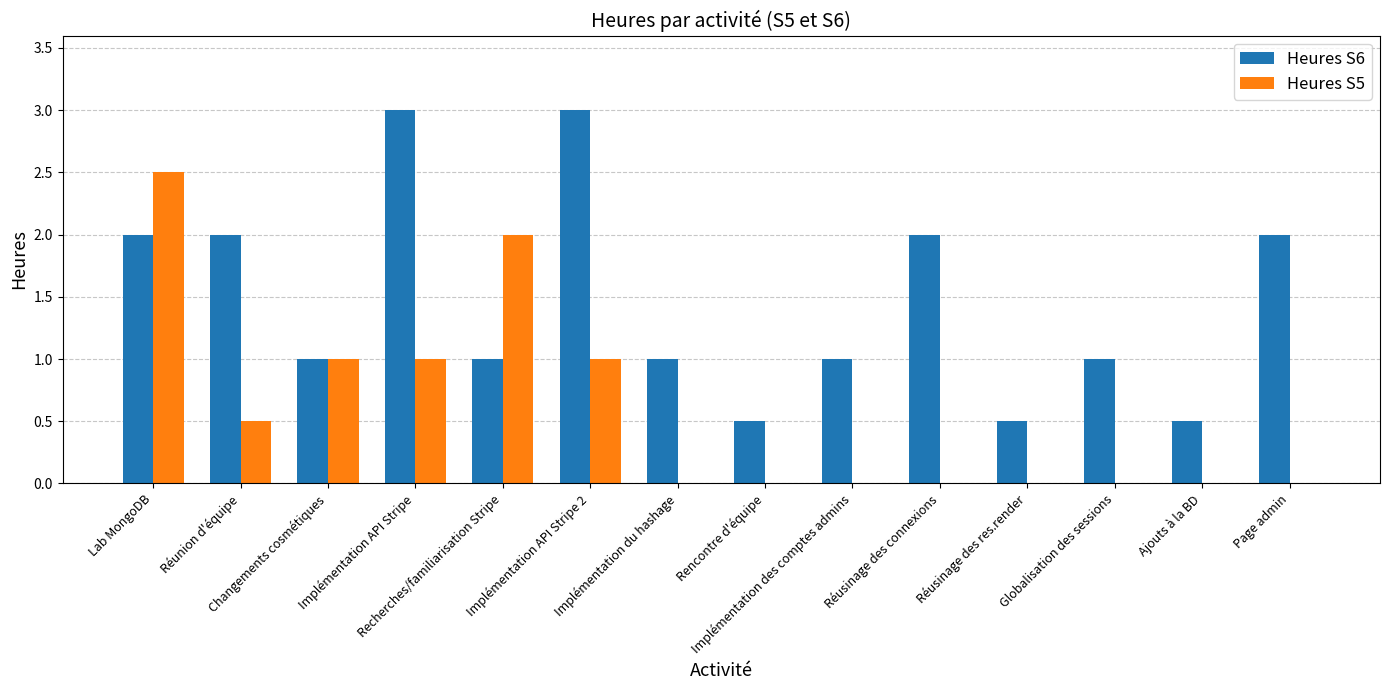

What is the sum of all Heures S6 values?

20.5